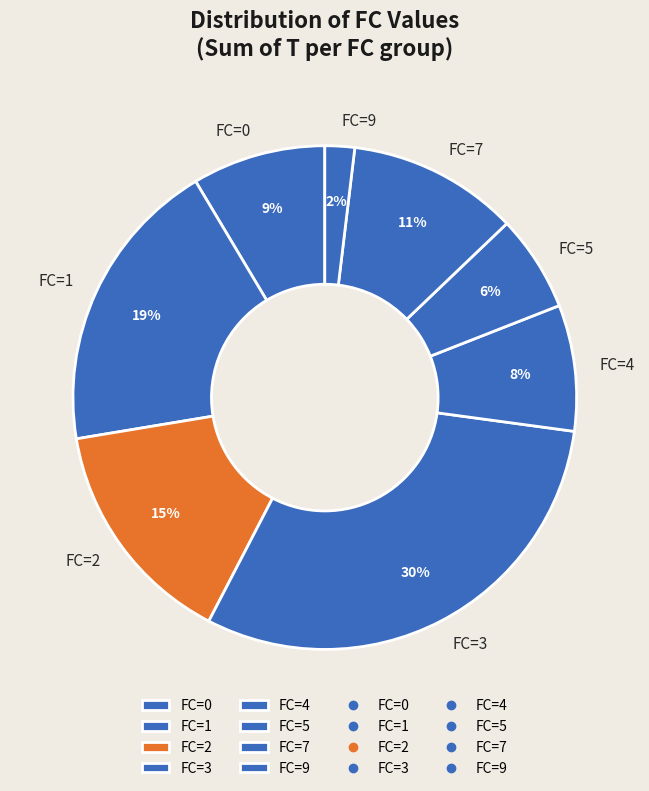

Is there a majority slice in this chart?

No